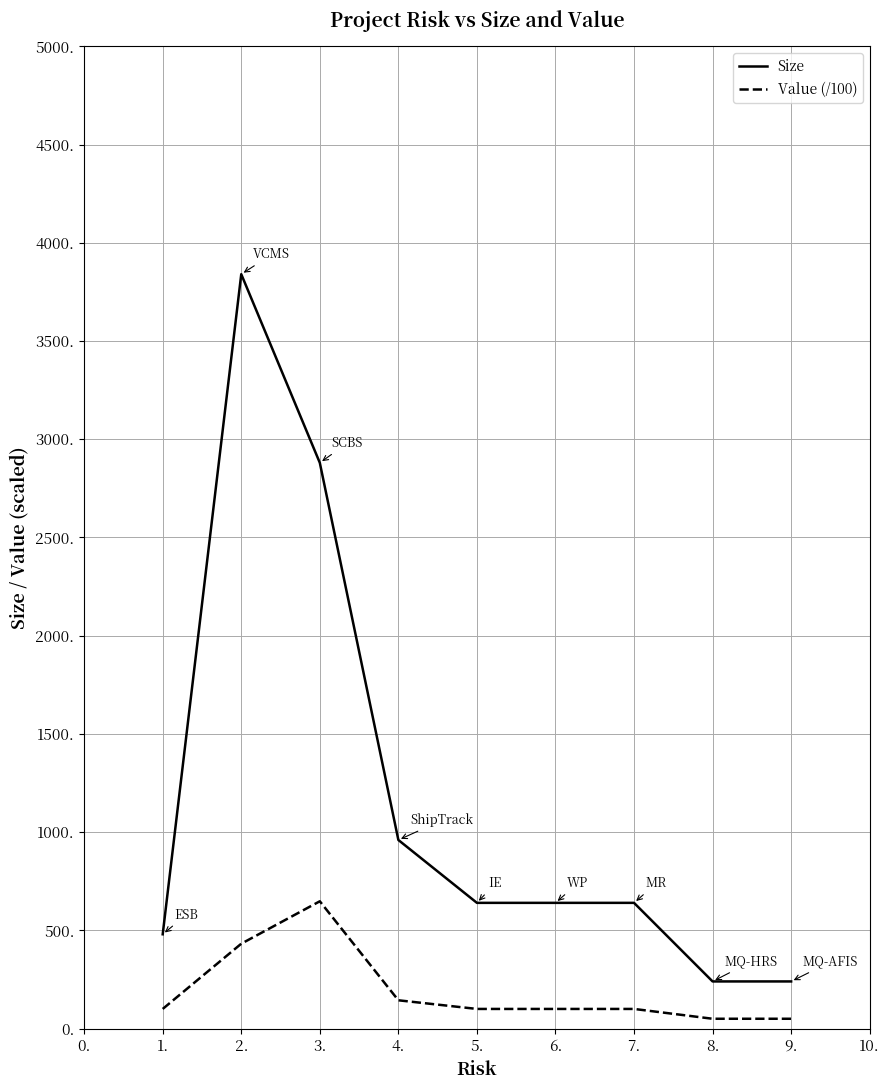

The value of Size at 4. is 1446. True or false?

False